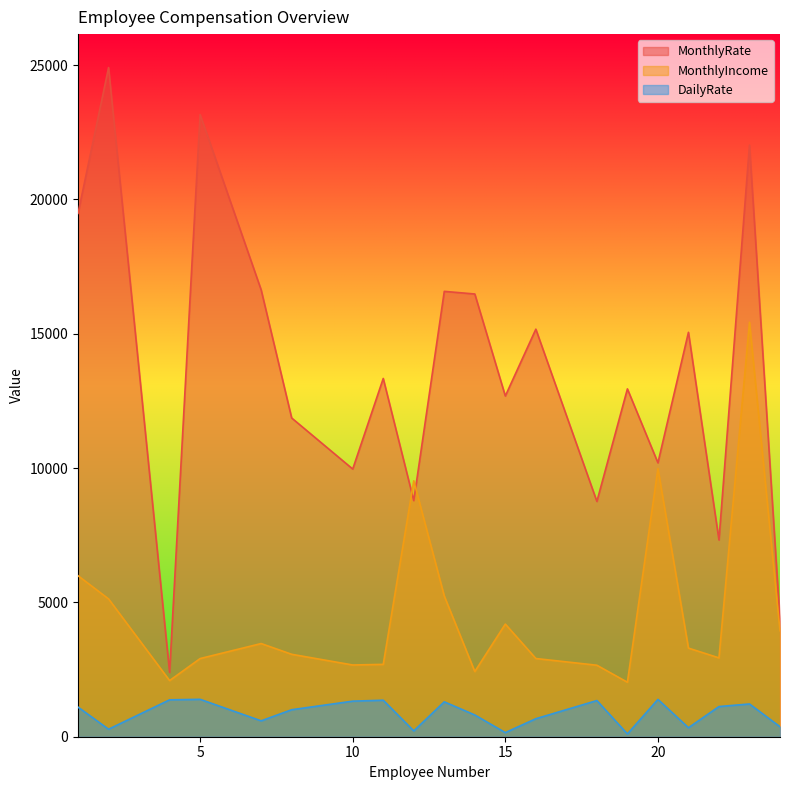

Reading left to right, extract all data points from this chart.

MonthlyRate: 19479	24907	2396	23159	16632	11864	9964	13335	8787	16577	16479	12682	15170	8758	12947	10195	15053	7324	22021	4306
MonthlyIncome: 5993	5130	2090	2909	3468	3068	2670	2693	9526	5237	2426	4193	2911	2661	2028	9980	3298	2935	15427	3944
DailyRate: 1102	279	1373	1392	591	1005	1324	1358	216	1299	809	153	670	1346	103	1389	334	1123	1219	371